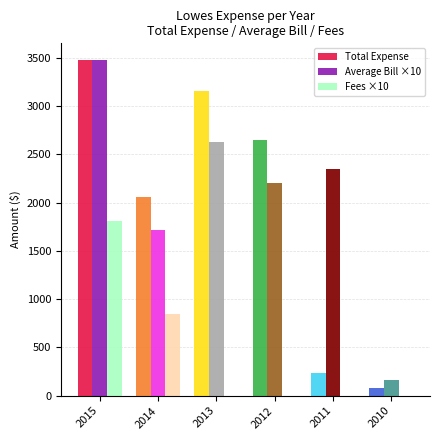

Reading left to right, what are all the values shown in this chart?

Total Expense: 2015=3476.0	2014=2063.0	2013=3151.0	2012=2646.0	2011=235.0	2010=80.0
Average Bill ×10: 2015=3476.0	2014=1719.2	2013=2625.8	2012=2205.0	2011=2350.0	2010=160.0
Fees ×10: 2015=1810.0	2014=850.0	2013=0.0	2012=0.0	2011=0.0	2010=0.0